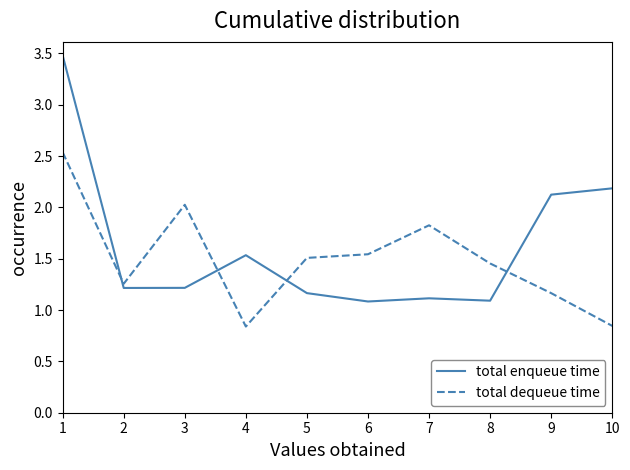

True or false: total enqueue time has more than 2 points higher than both neighbors.

False